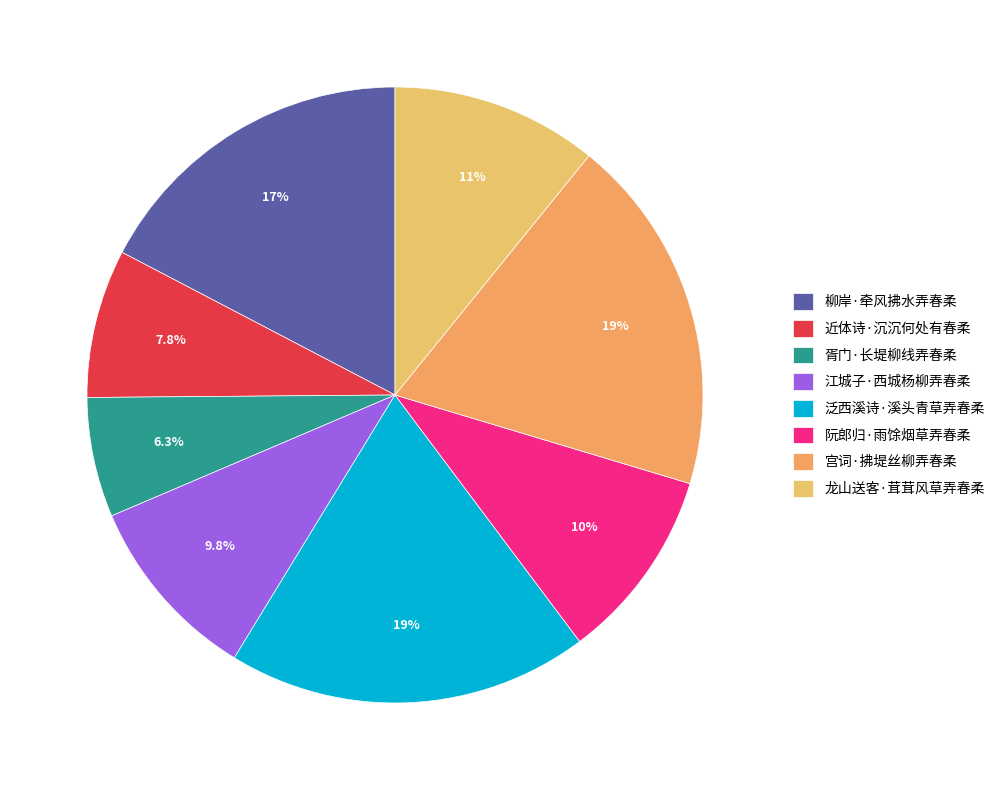

Does any single category account for the majority?

No